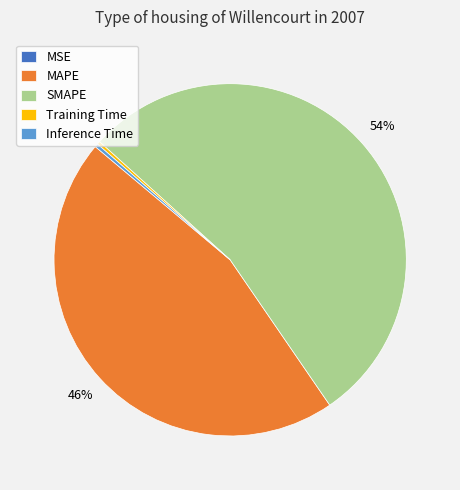

The MAPE slice represents 39% of the pie. True or false?

False